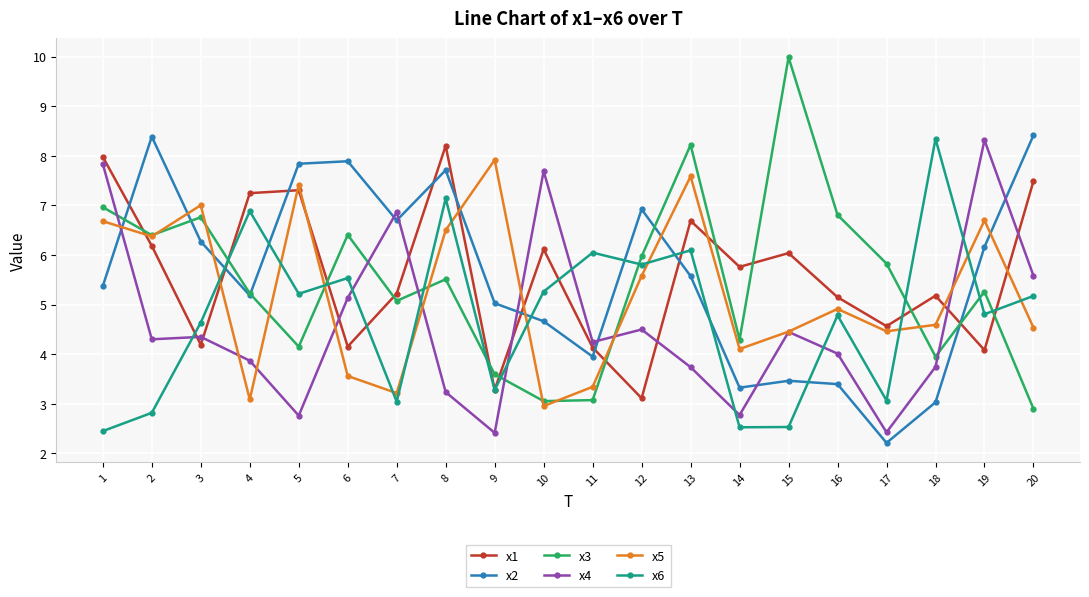

What is the total value across all series at 9?

25.5